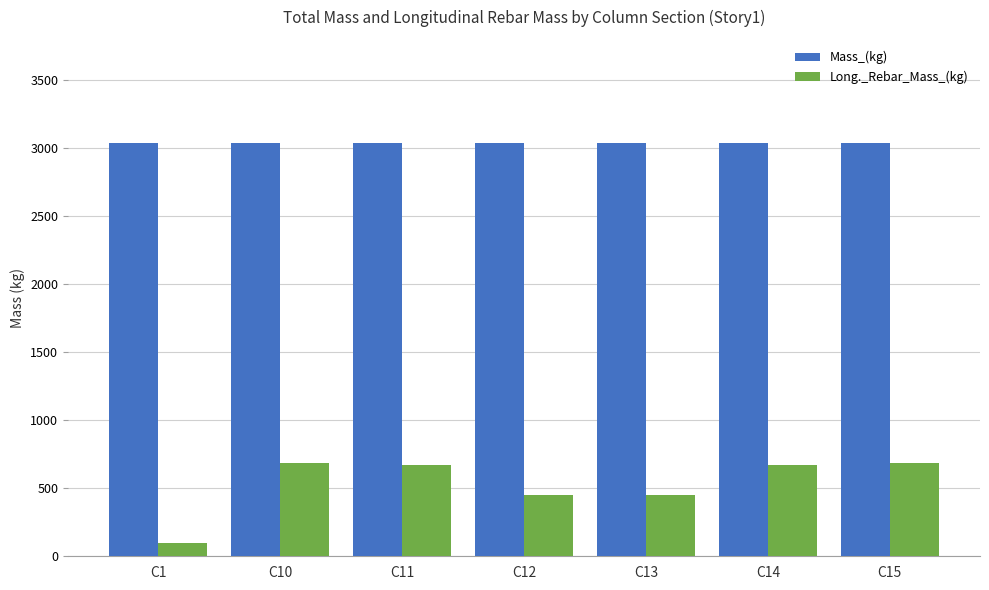

The Mass_(kg) series shows 3034.2 at C13. True or false?

True